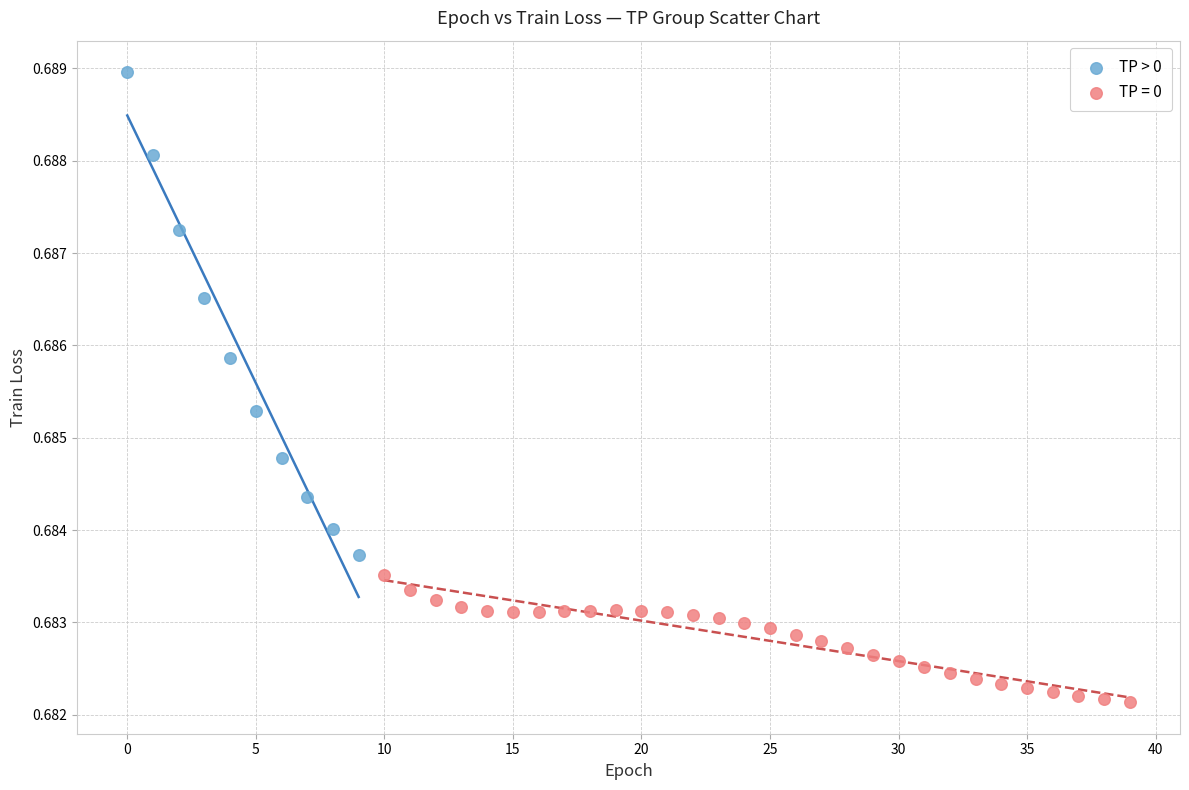

Which series has the largest Y range (max minus min)?

TP > 0